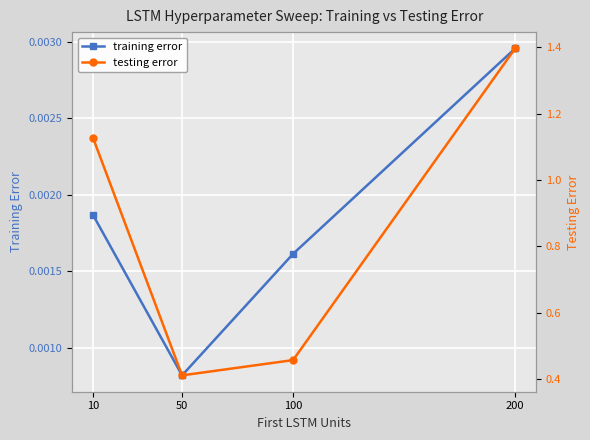

True or false: training error has a value of 0.0 at 50.

True